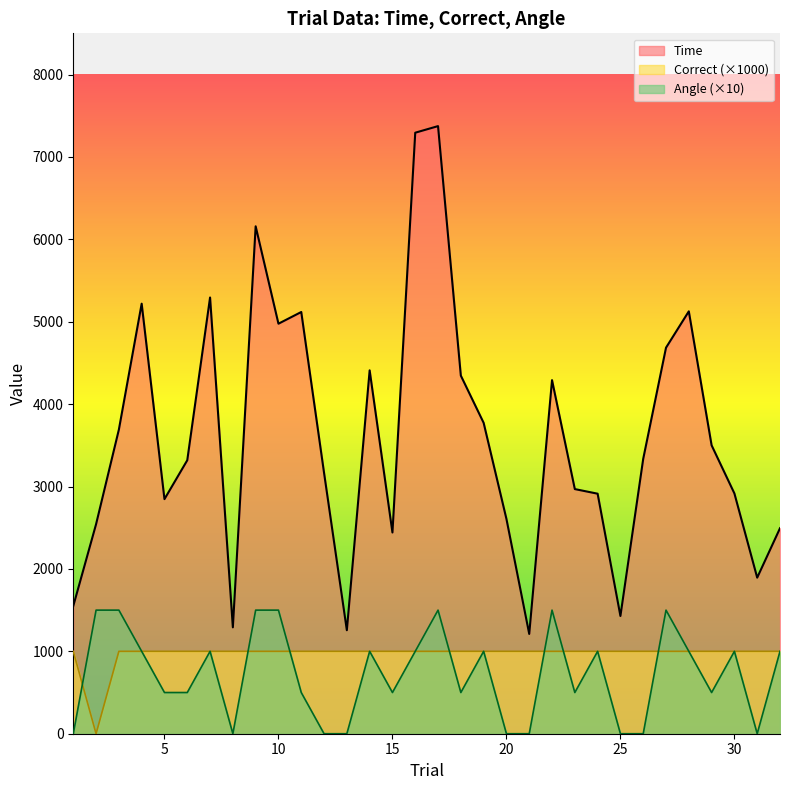

Reading left to right, list all the values displayed in this chart.

Time: 1550	2543	3691	5219	2847	3319	5294	1291	6158	4976	5118	3166	1256	4410	2442	7294	7374	4346	3773	2607	1211	4291	2969	2913	1429	3336	4685	5126	3500	2916	1894	2494
Correct: 1000	0	1000	1000	1000	1000	1000	1000	1000	1000	1000	1000	1000	1000	1000	1000	1000	1000	1000	1000	1000	1000	1000	1000	1000	1000	1000	1000	1000	1000	1000	1000
Angle: 0	1500	1500	1000	500	500	1000	0	1500	1500	500	0	0	1000	500	1000	1500	500	1000	0	0	1500	500	1000	0	0	1500	1000	500	1000	0	1000